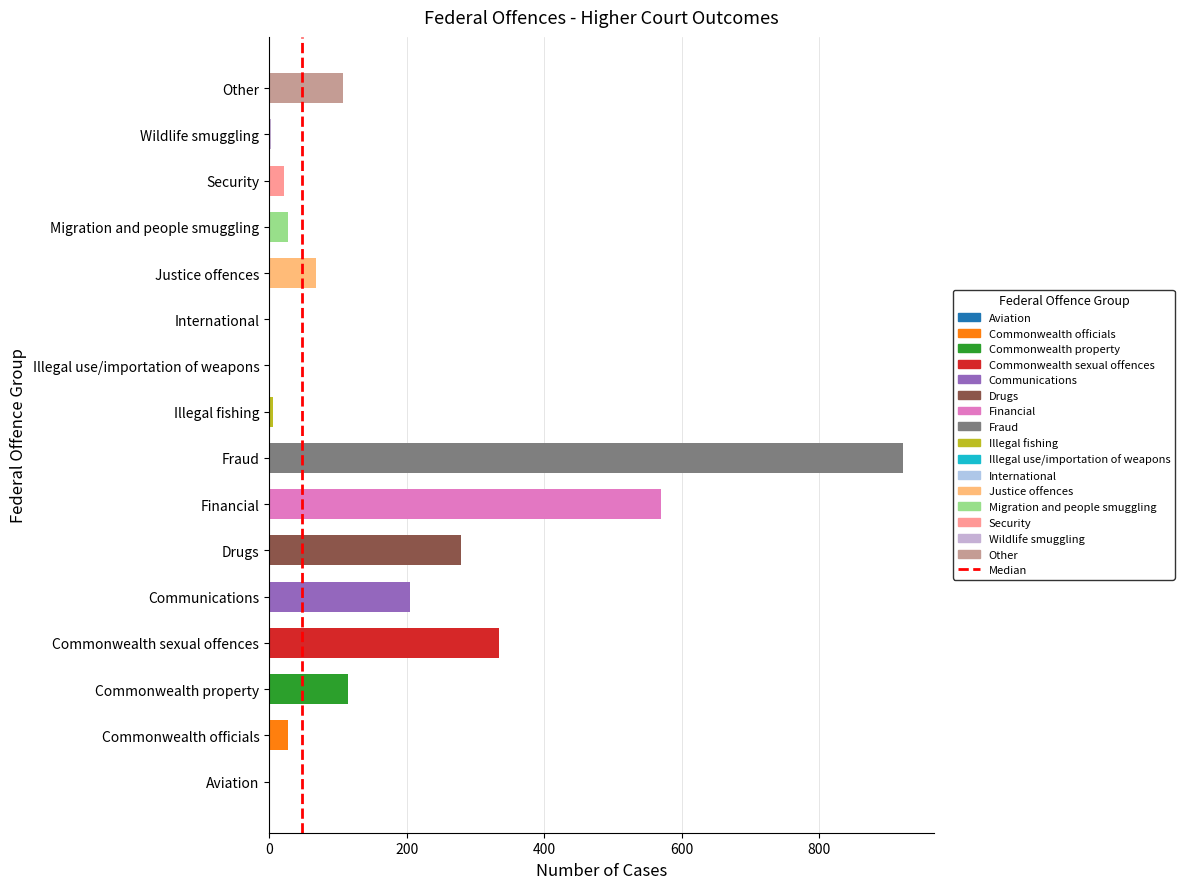

What is the sum of the values at Other and Aviation?

107